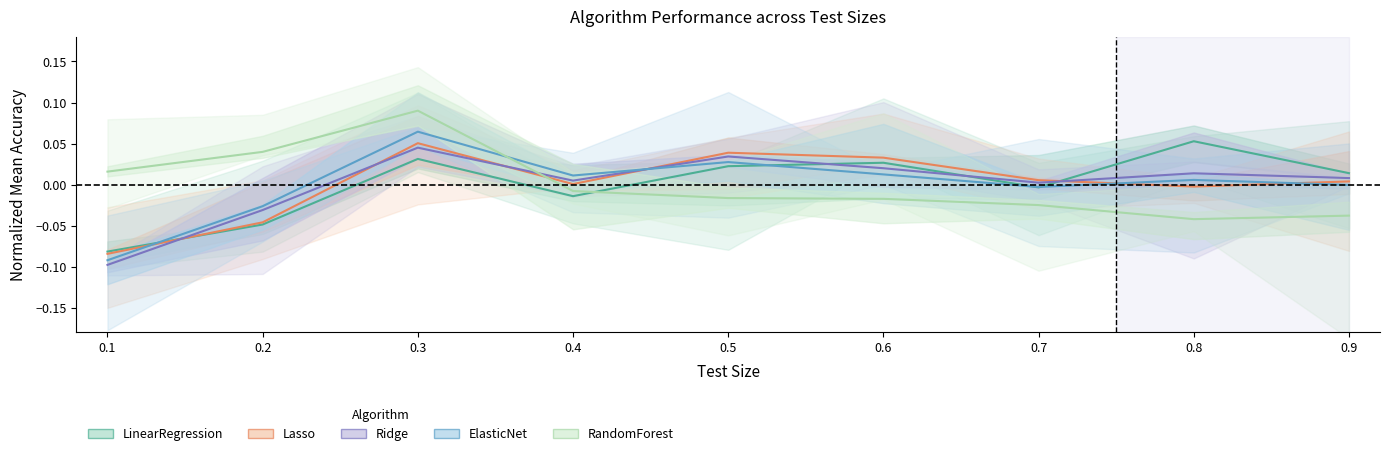

Is it true that ElasticNet equals 0.0 at 0.8?

True